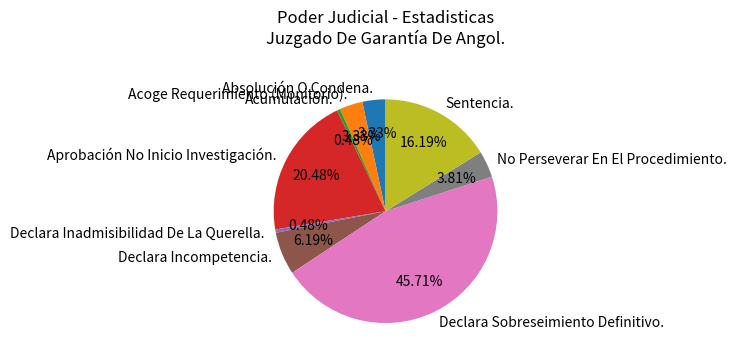

Which category has the biggest portion of the pie?

Declara Sobreseimiento Definitivo.